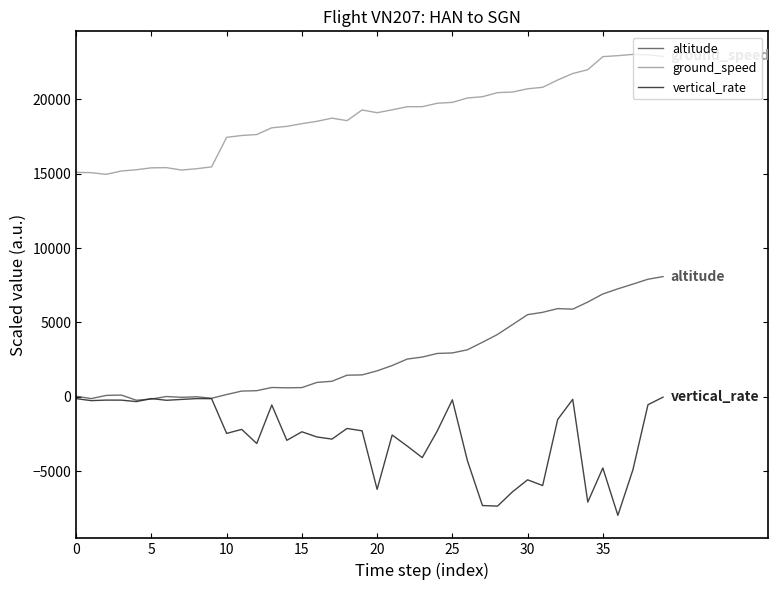

What is the minimum value for ground_speed?

14953.3